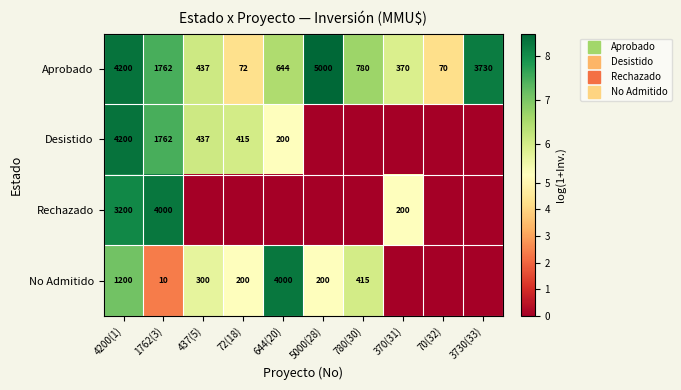

True or false: Desistido has a value of 6.0 at 72(18).

True